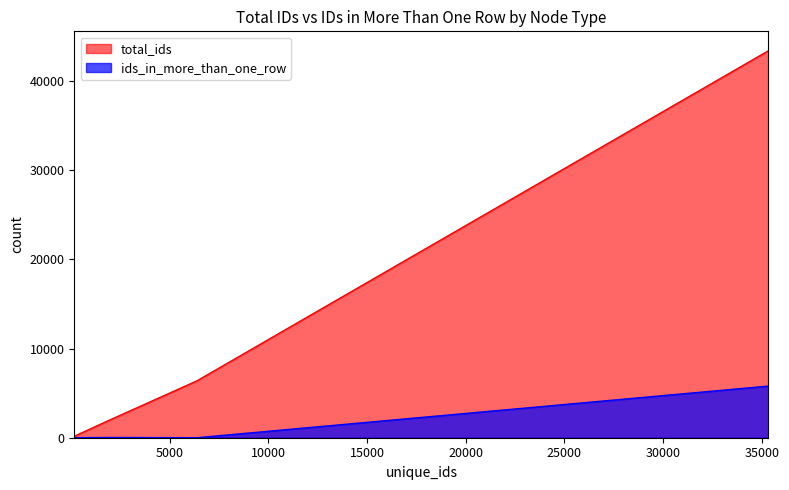

What is the value of the total_ids point at the 4th from the left?

43383